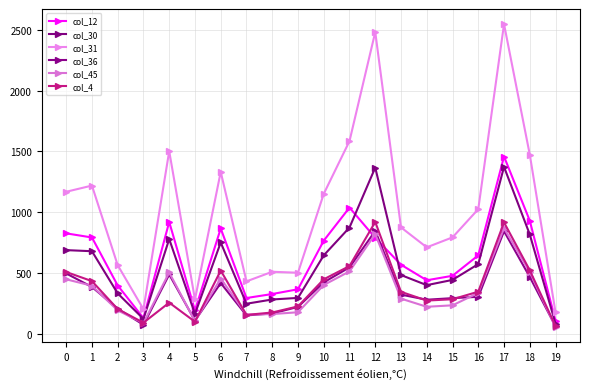

True or false: col_30 has a value of 751 at 6.

True